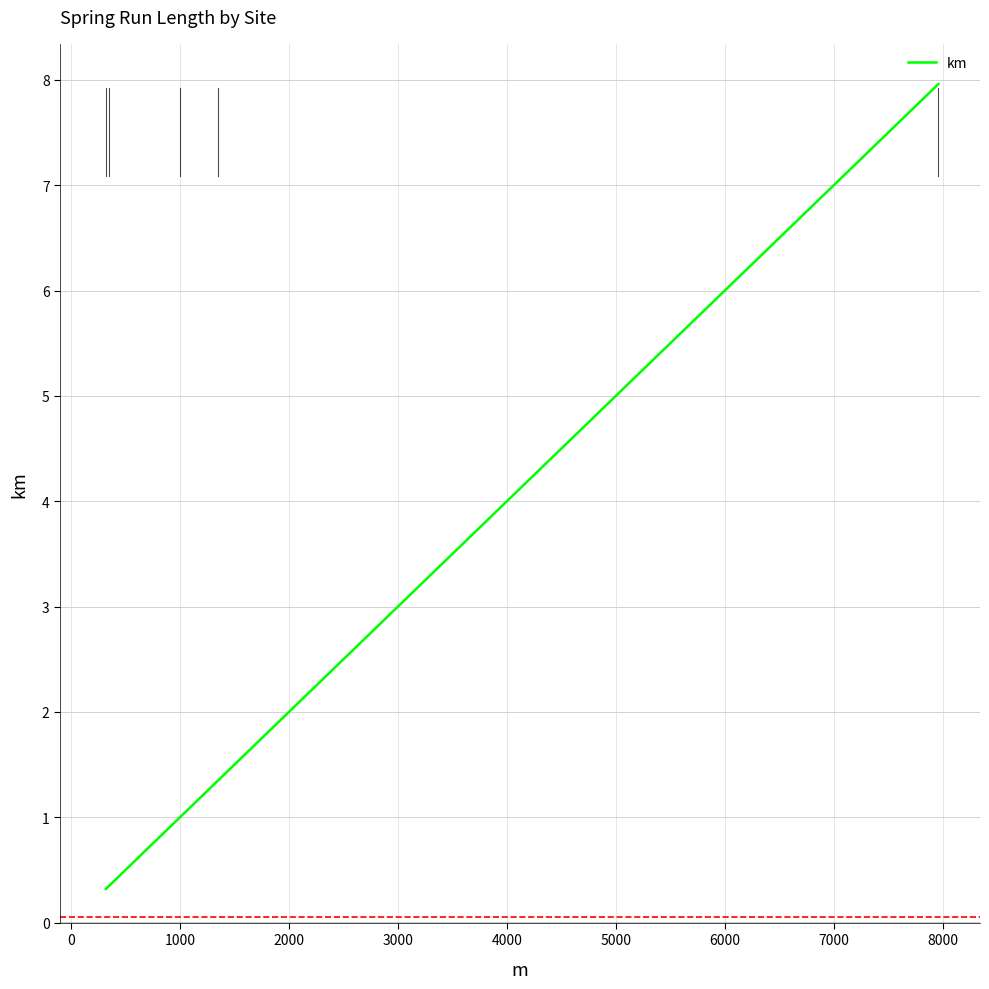

Count the number of categories in the chart.

5